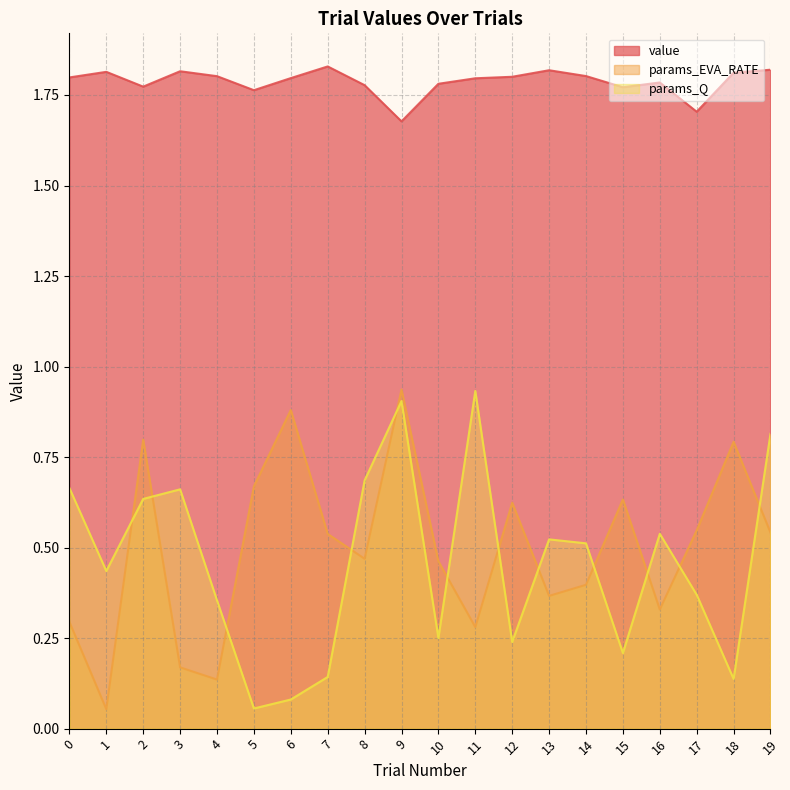

At which label does value reach its peak?

7